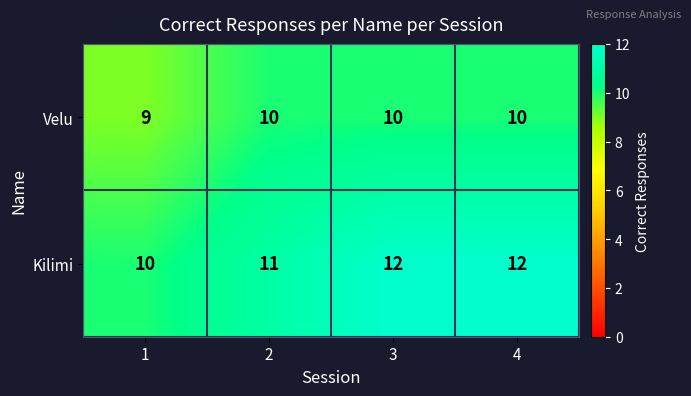

Rank the series at 3 from lowest to highest value.

Velu, Kilimi